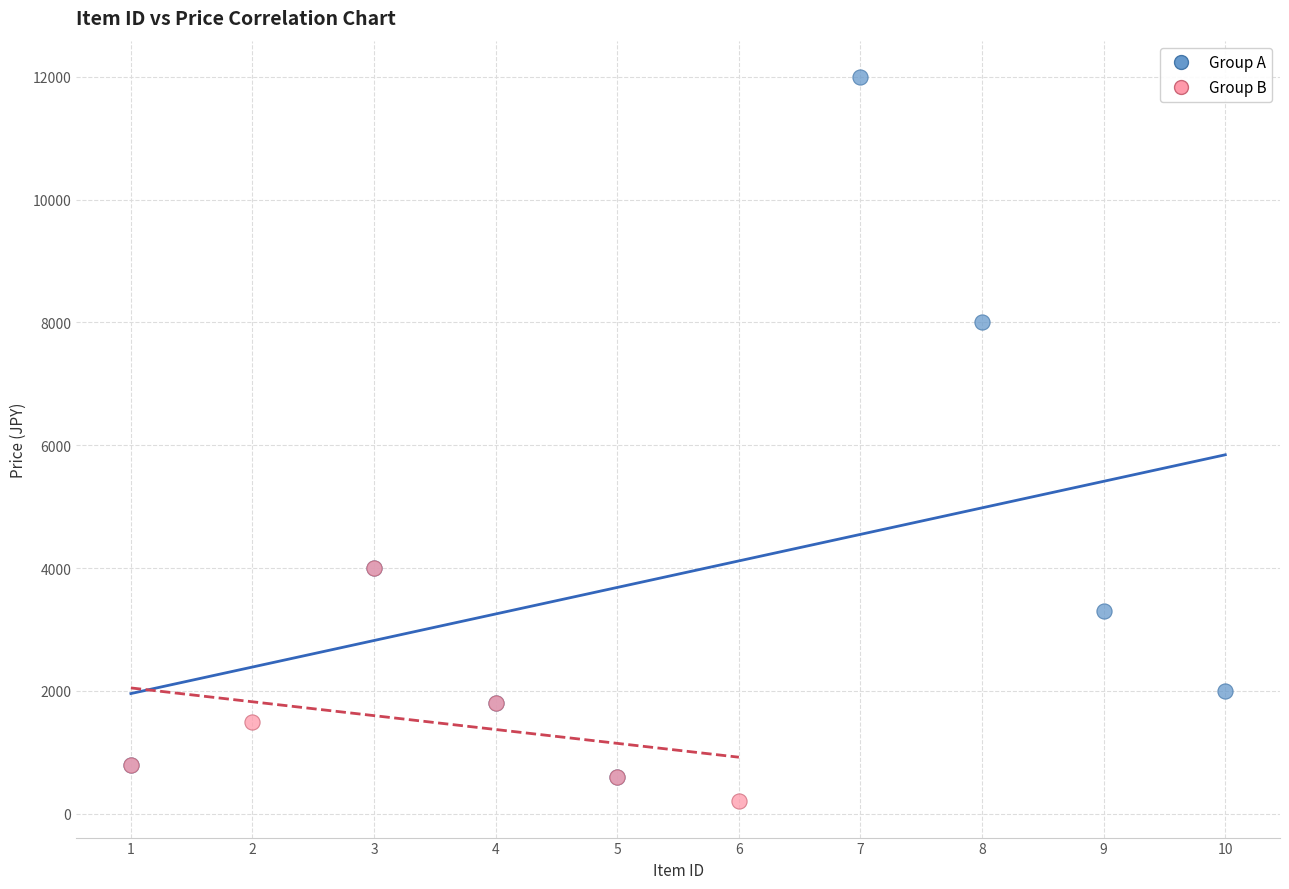

Which series has the largest Y range (max minus min)?

Group A